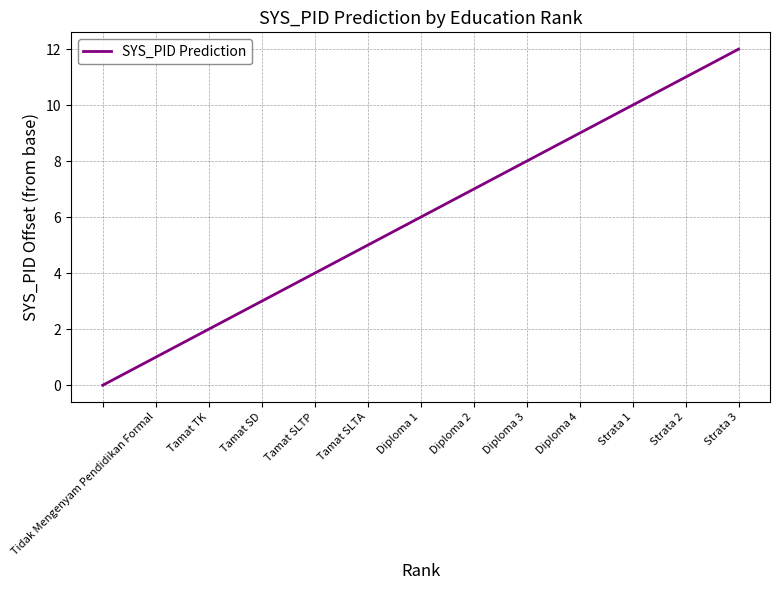

What is the maximum value shown in the chart?

12